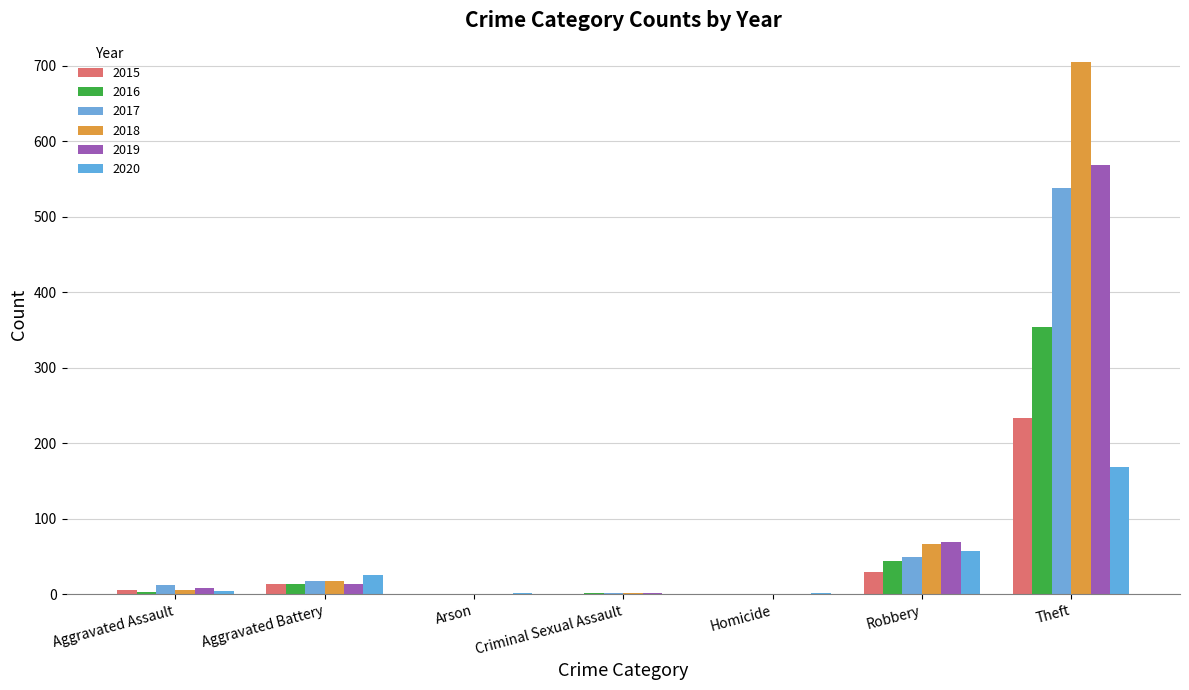

How many groups of bars are there?

7